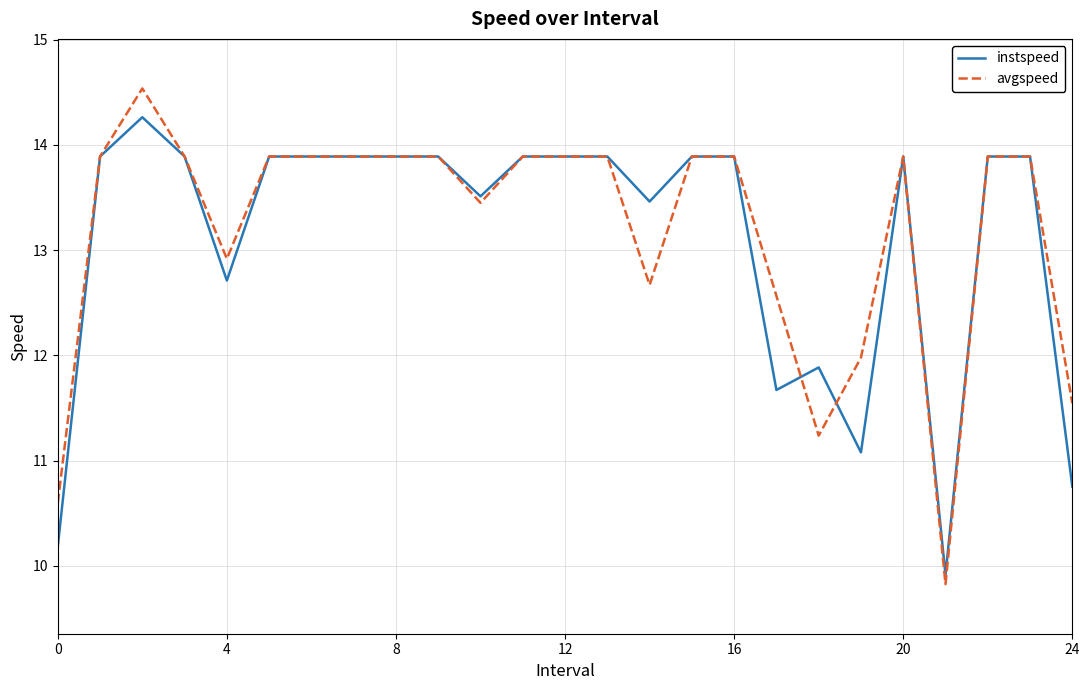

Which series has the largest range (max minus min)?

avgspeed